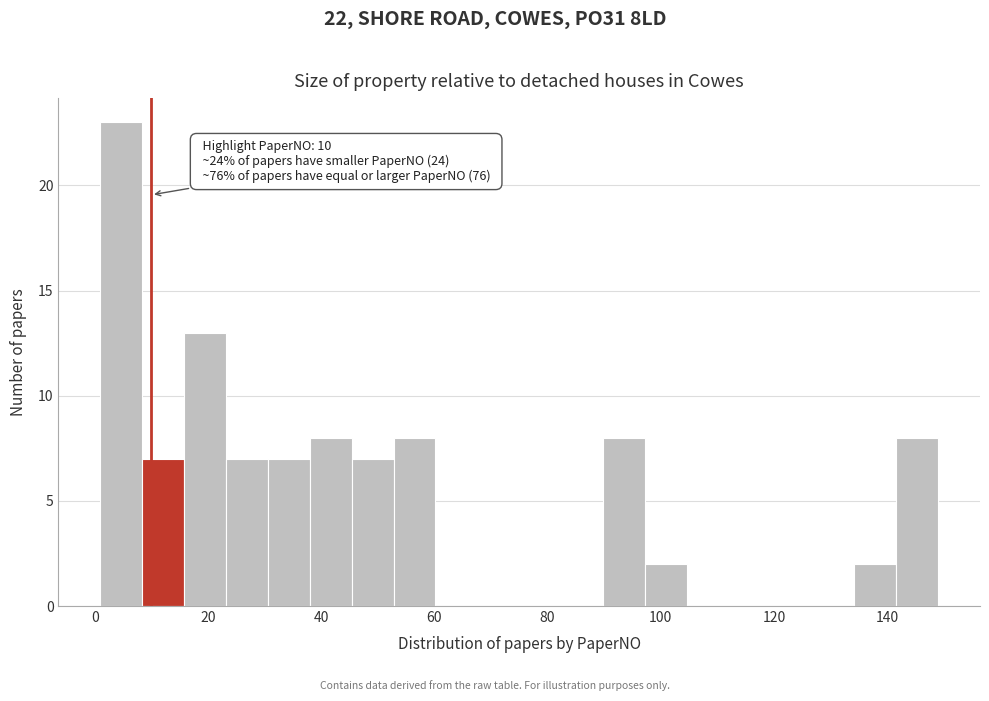

Around what value on the x-axis is the tallest bar? Give the approximate position of its centre, as read against the axis.

4